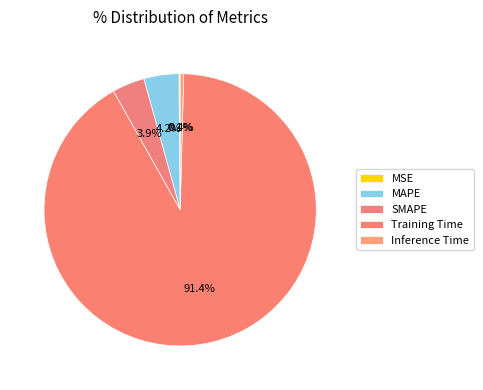

How many segments does this pie chart have?

5